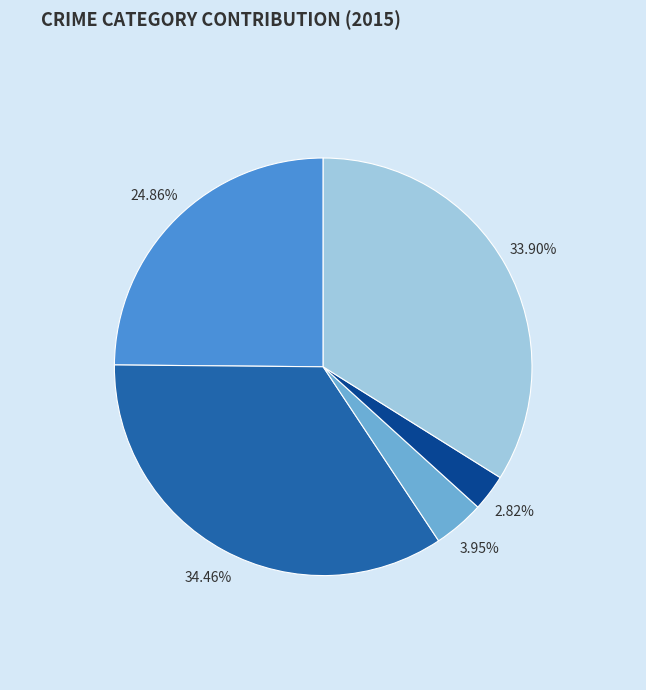

Is there a majority slice in this chart?

No